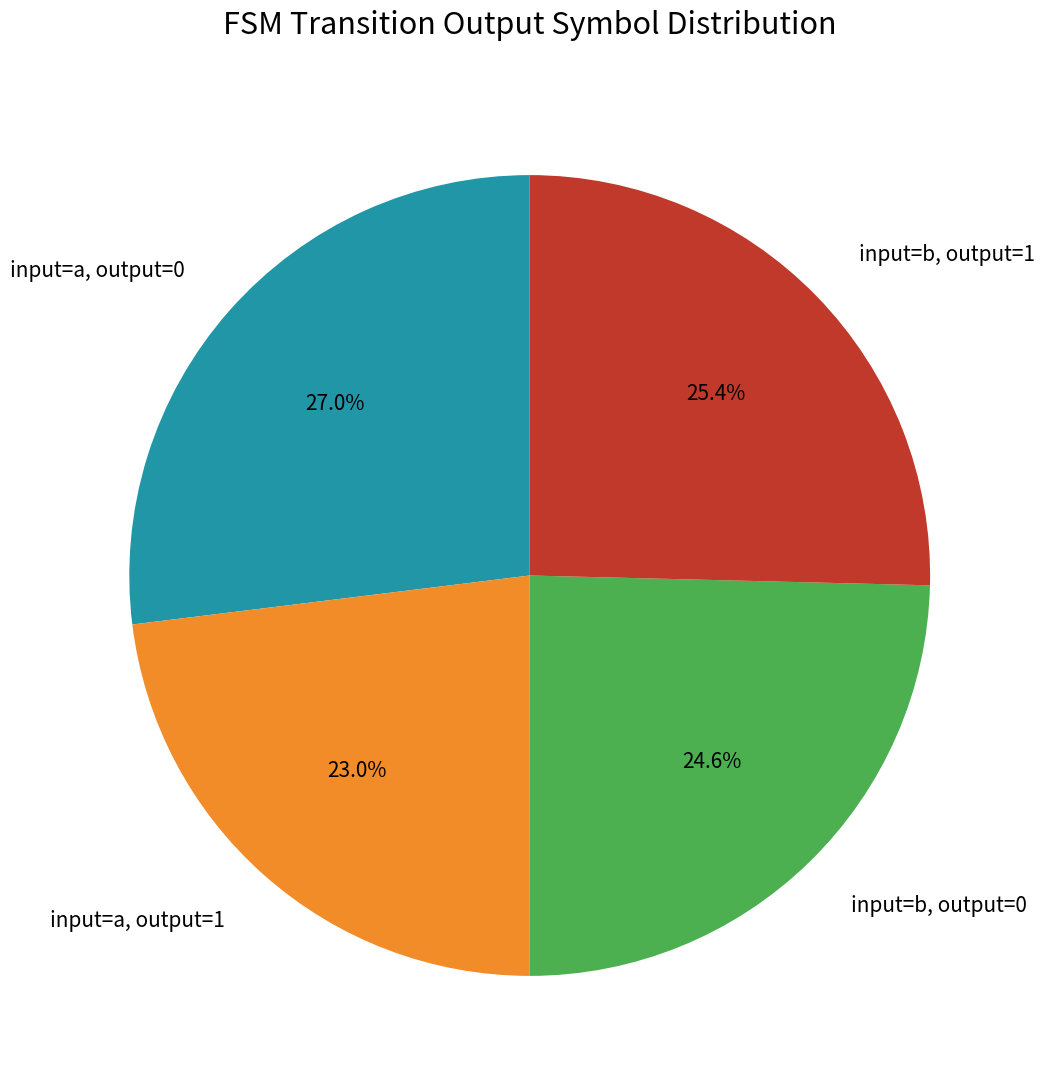

What portion of the pie excludes input=a, output=0?

73.0%